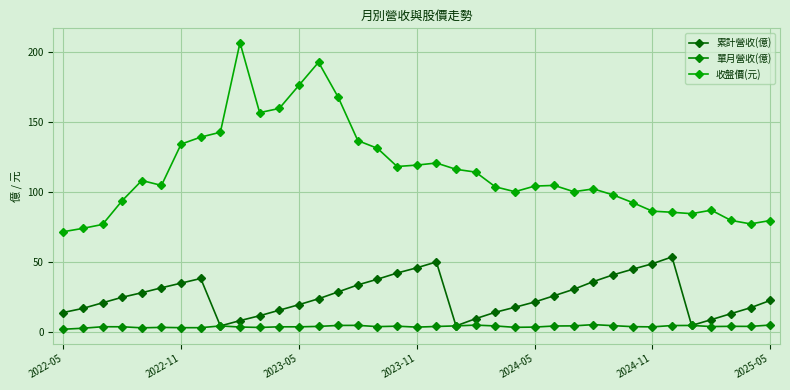

In 單月營收(億), how many points are lower than both neighbors (excluding endpoints)?

10